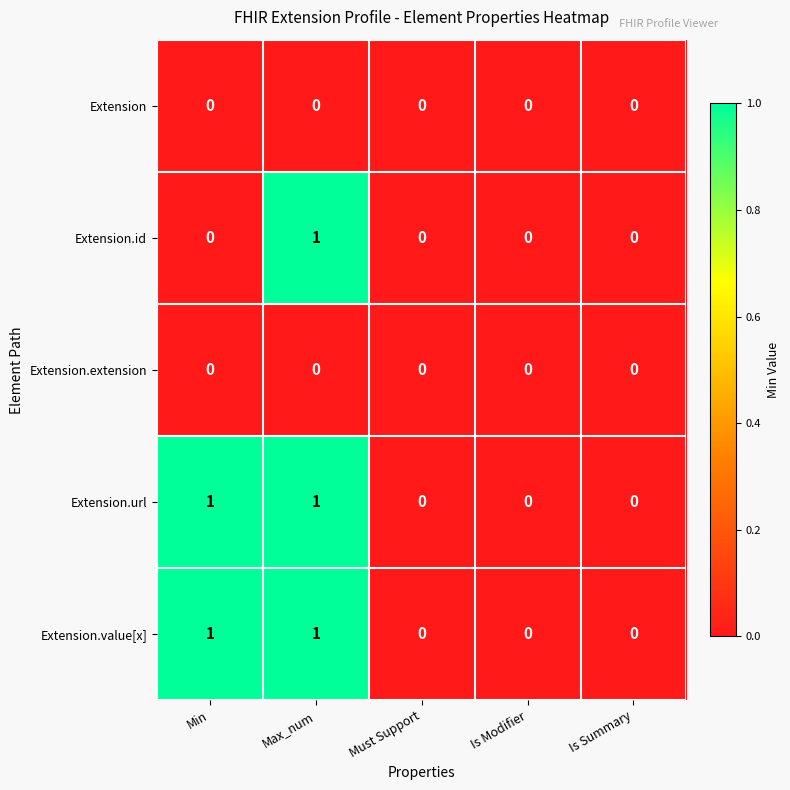

How many Extension.id values are between 0 and 1?

5